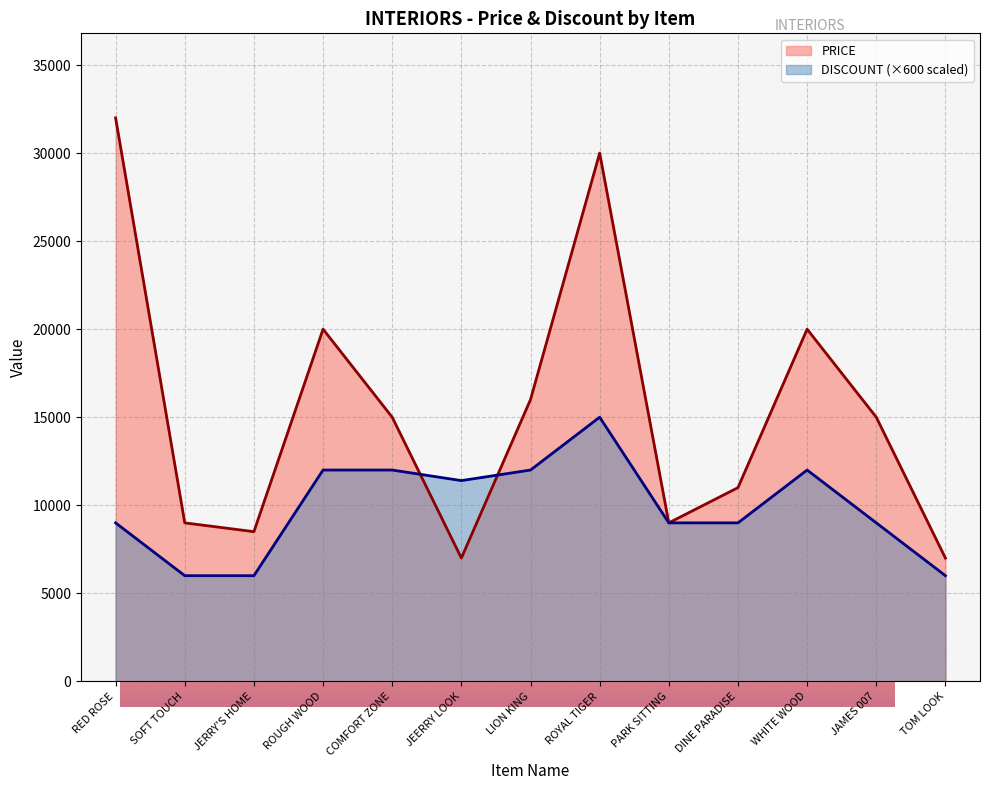

What is the minimum value shown in the chart?

6000